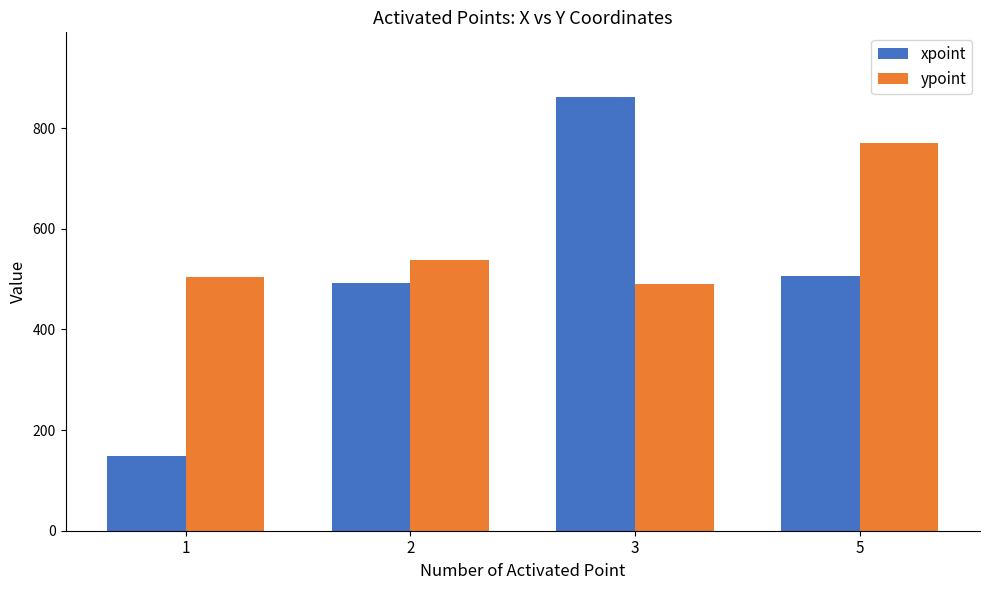

How many bars are there in each group?

2